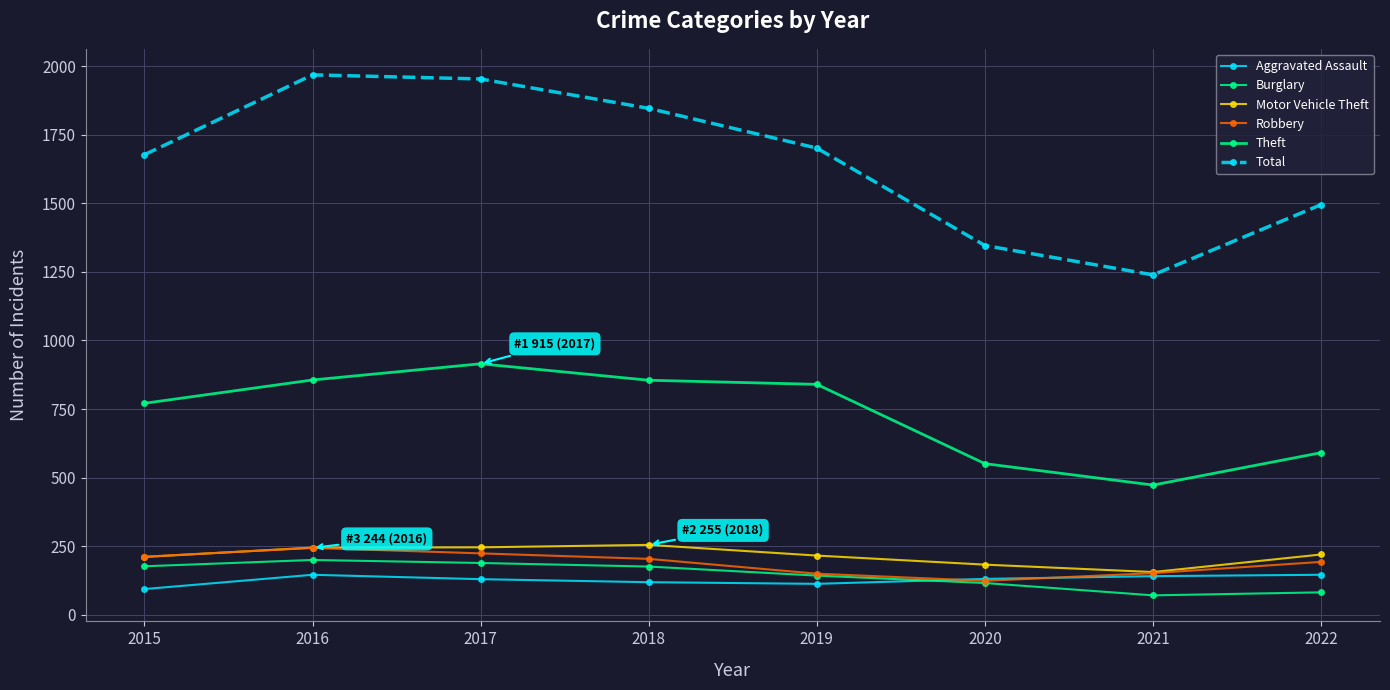

Reading left to right, transcribe all the data shown in this chart.

Aggravated Assault: 2015=94	2016=146	2017=130	2018=119	2019=113	2020=131	2021=141	2022=146
Burglary: 2015=177	2016=200	2017=189	2018=176	2019=143	2020=116	2021=71	2022=82
Motor Vehicle Theft: 2015=211	2016=245	2017=246	2018=255	2019=216	2020=183	2021=156	2022=220
Robbery: 2015=212	2016=244	2017=224	2018=204	2019=150	2020=124	2021=152	2022=193
Theft: 2015=771	2016=856	2017=915	2018=855	2019=840	2020=551	2021=473	2022=591
Total: 2015=1677	2016=1968	2017=1953	2018=1846	2019=1701	2020=1346	2021=1239	2022=1495